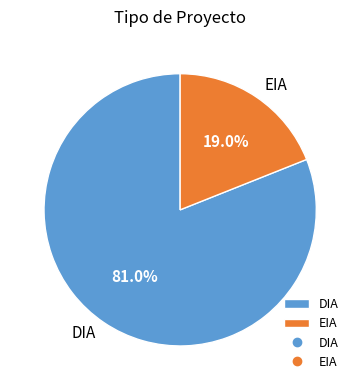

To the nearest percent, what is the difference between the DIA and EIA slice percentages?

62%